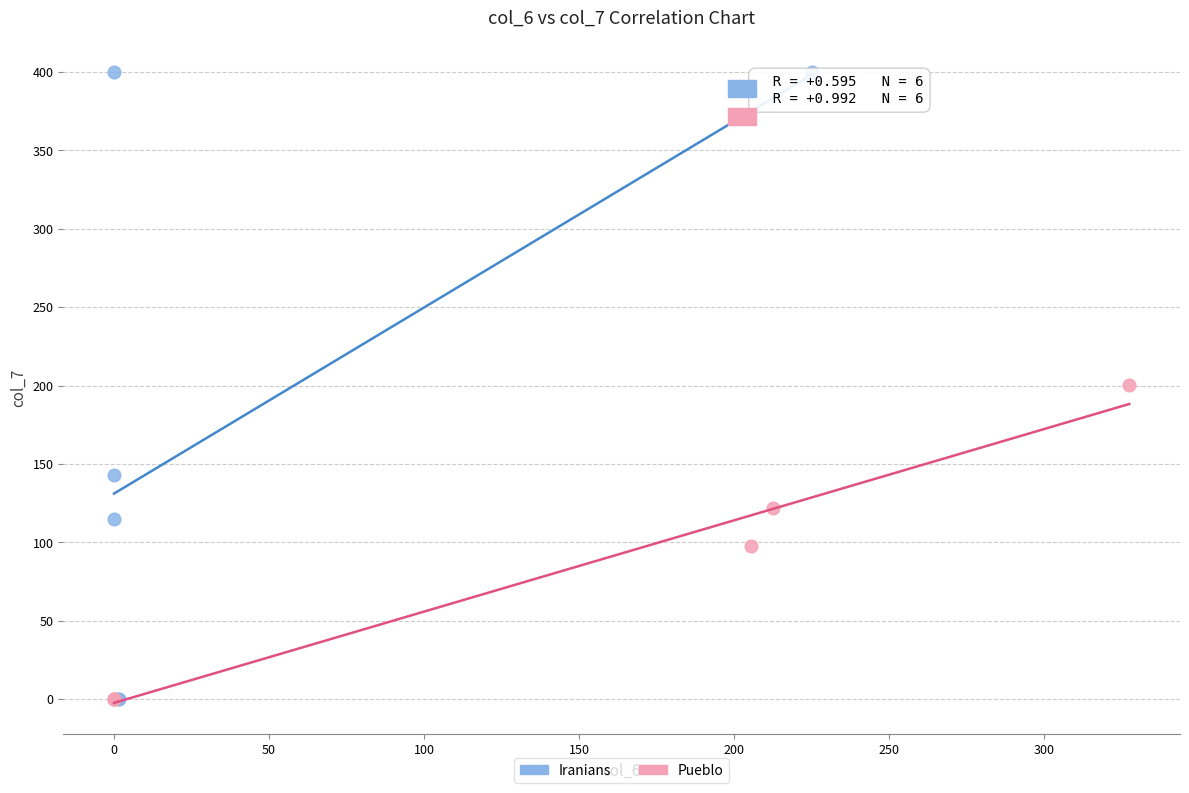

Which series has the largest Y range (max minus min)?

Iranians